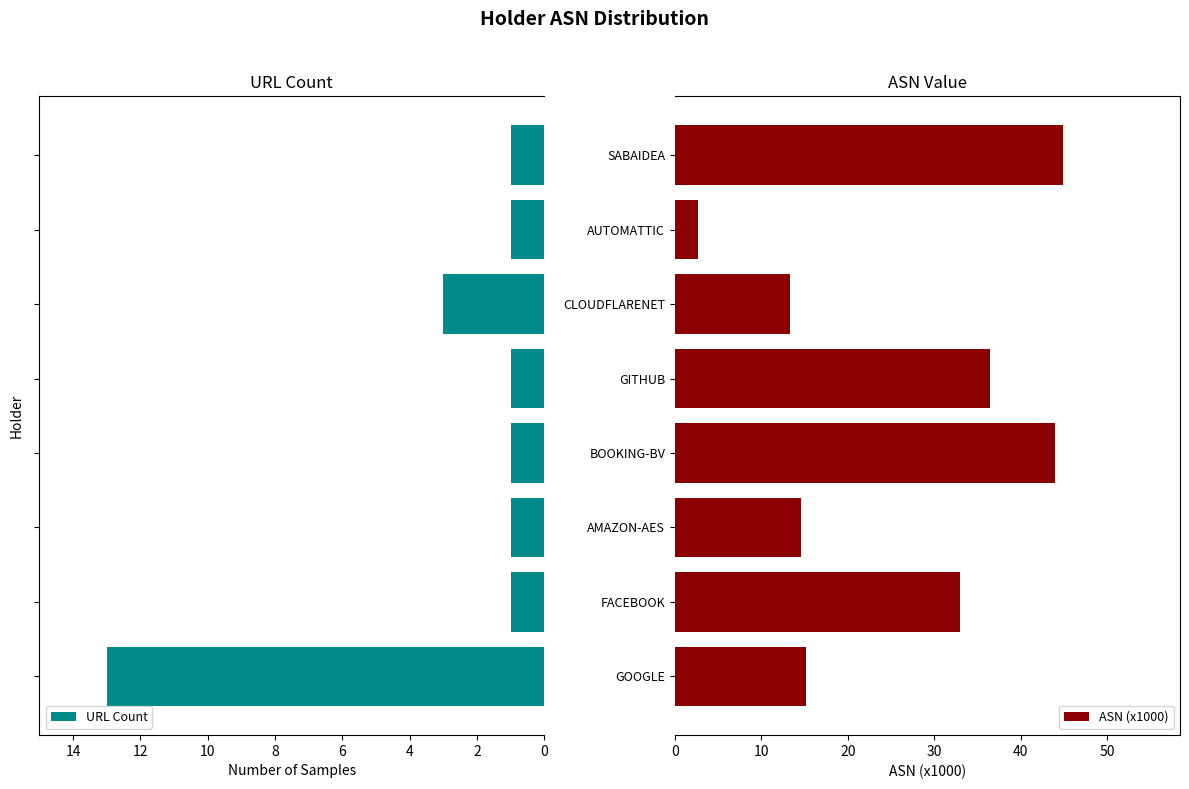

What is the difference between the second highest and second lowest values in the ASN (x1000) series?

30.7